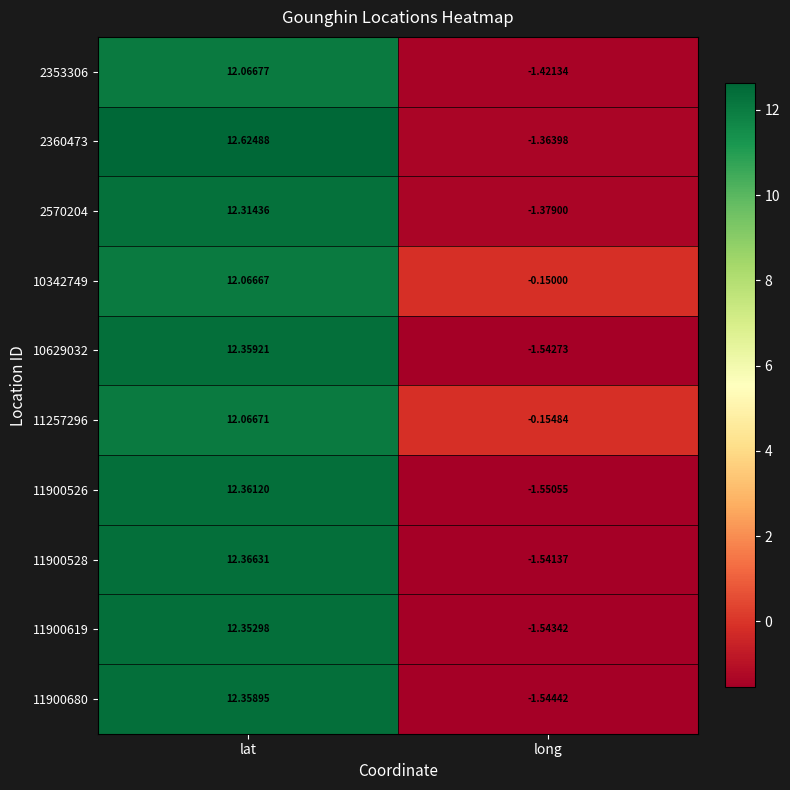

How many values in 11900680 are above zero?

1